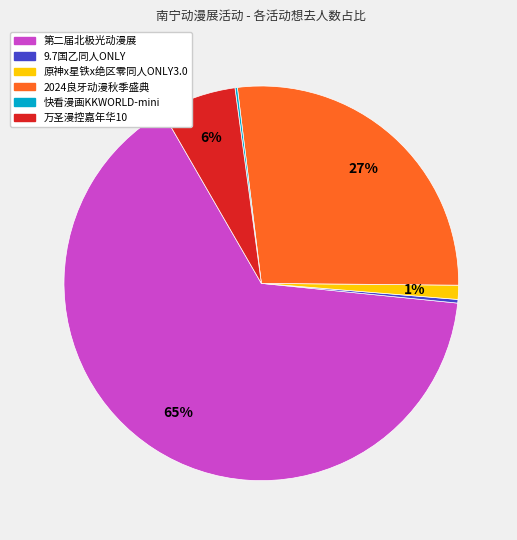

Does any single category account for the majority?

Yes